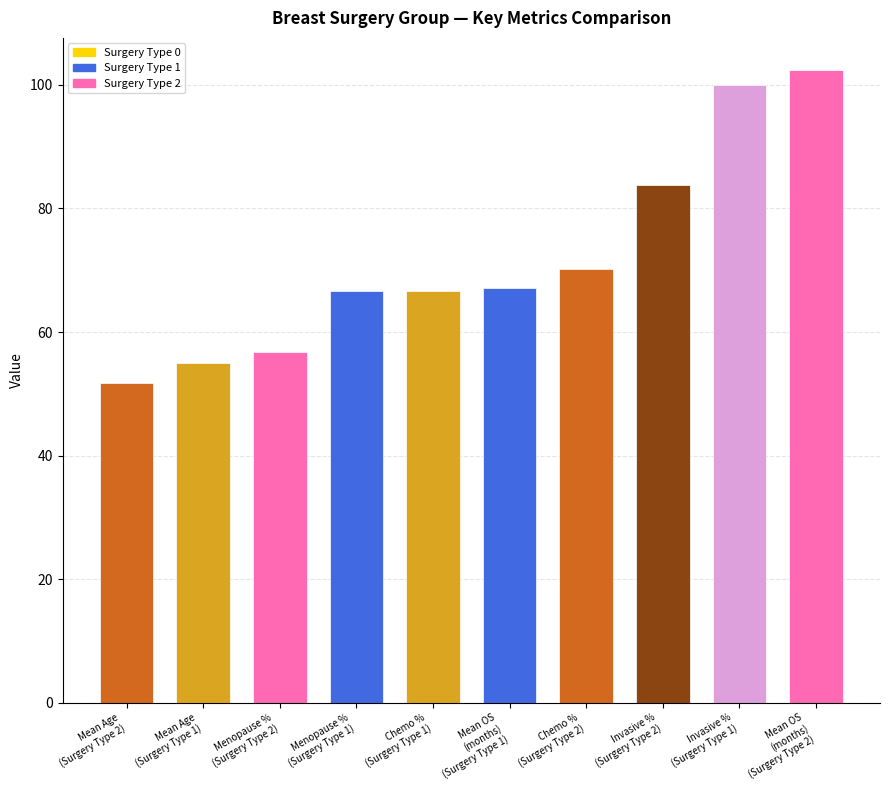

What is the sum of all values?

720.6